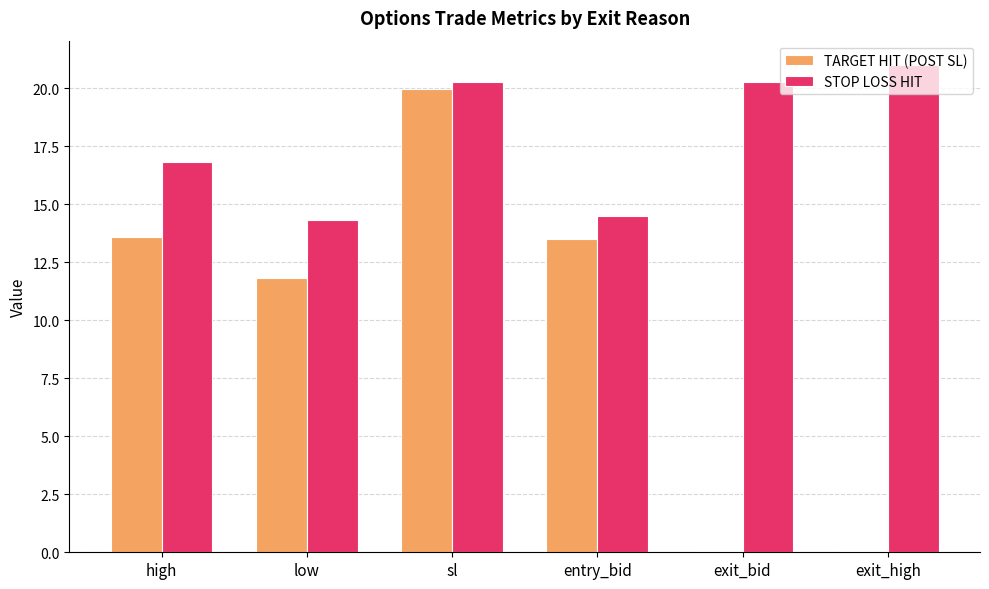

How many groups of bars are there?

6